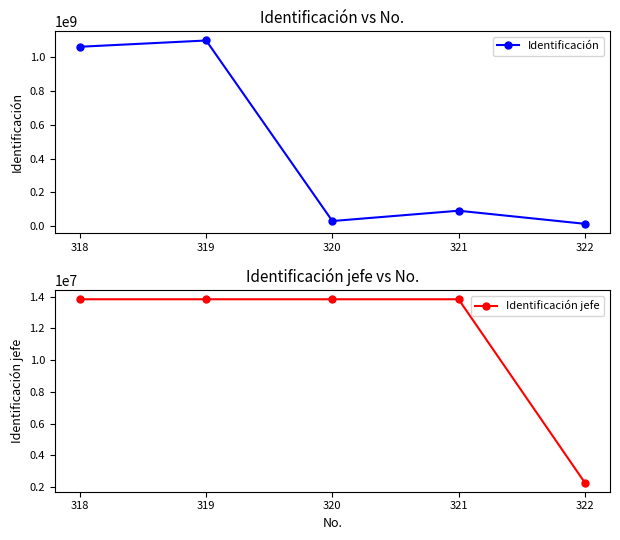

True or false: Identificación jefe has more than 2 points higher than both neighbors.

False